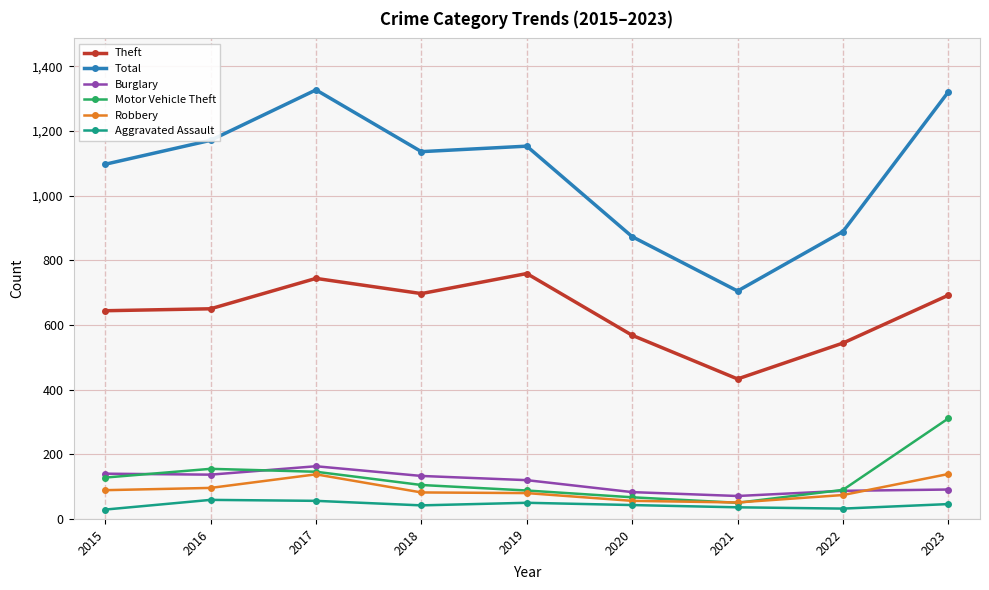

What is the spread (max minus min) of values at 2017?

1271